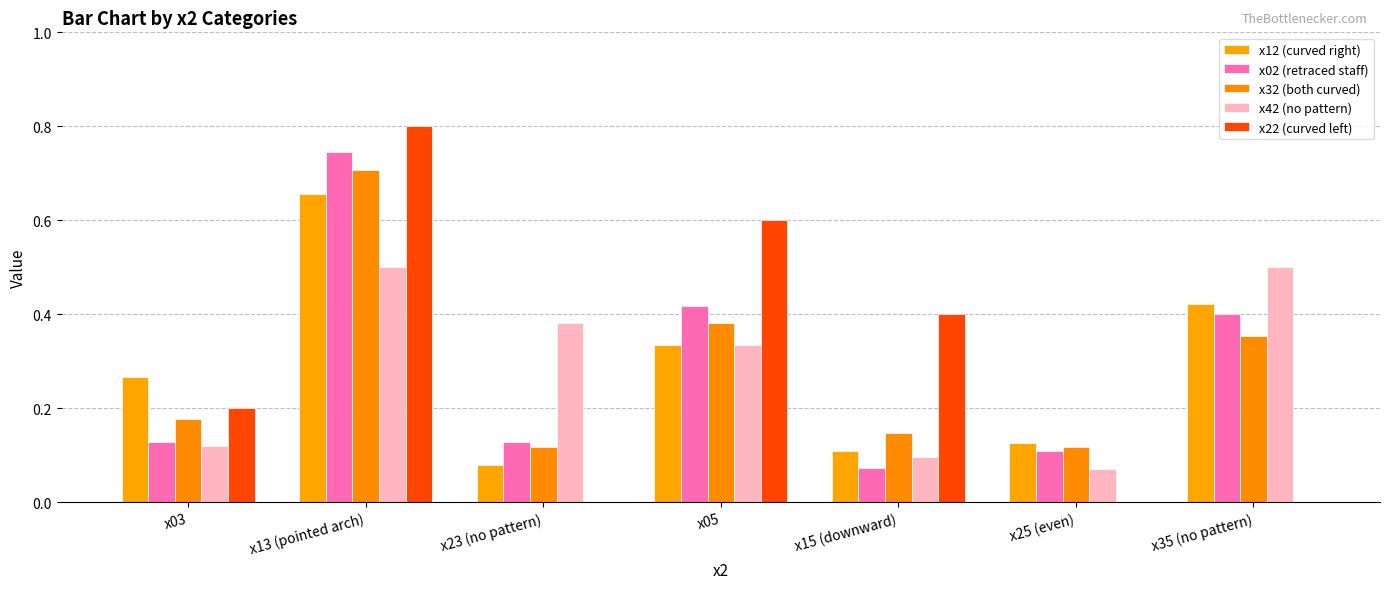

What is the label of the 6th bar from the right?

x13 (pointed arch)